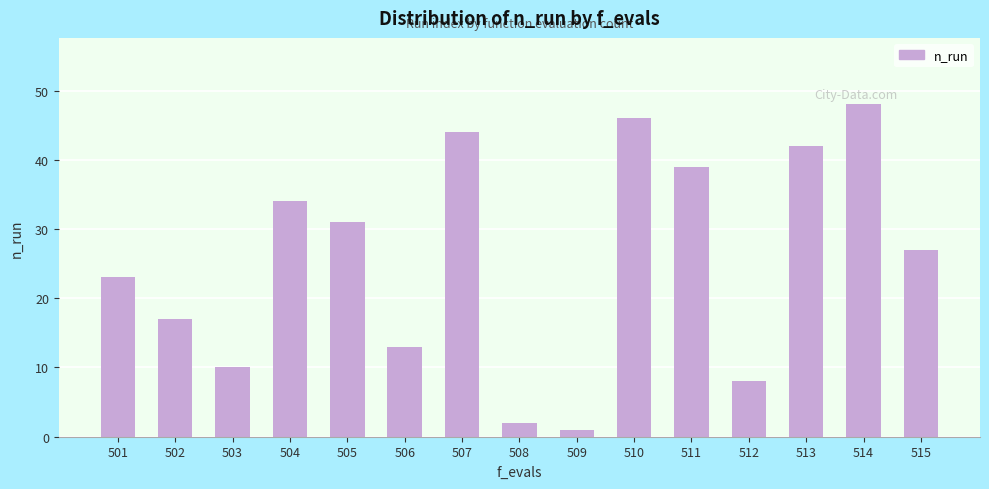

What is the value of the 6th bar from the left?

13